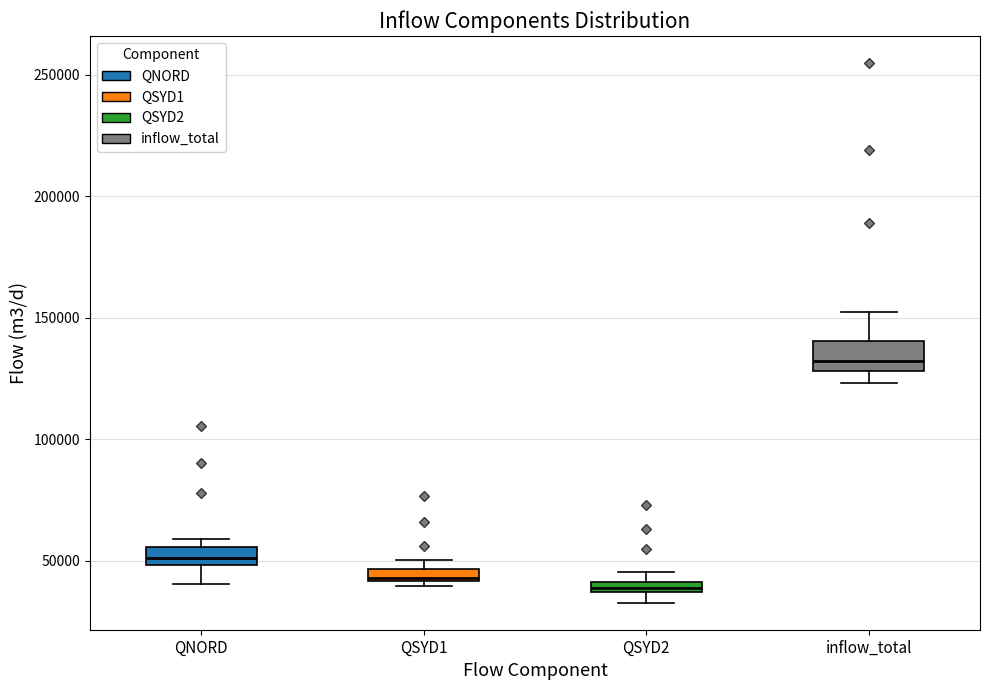

Which box's median line is the highest?

inflow_total